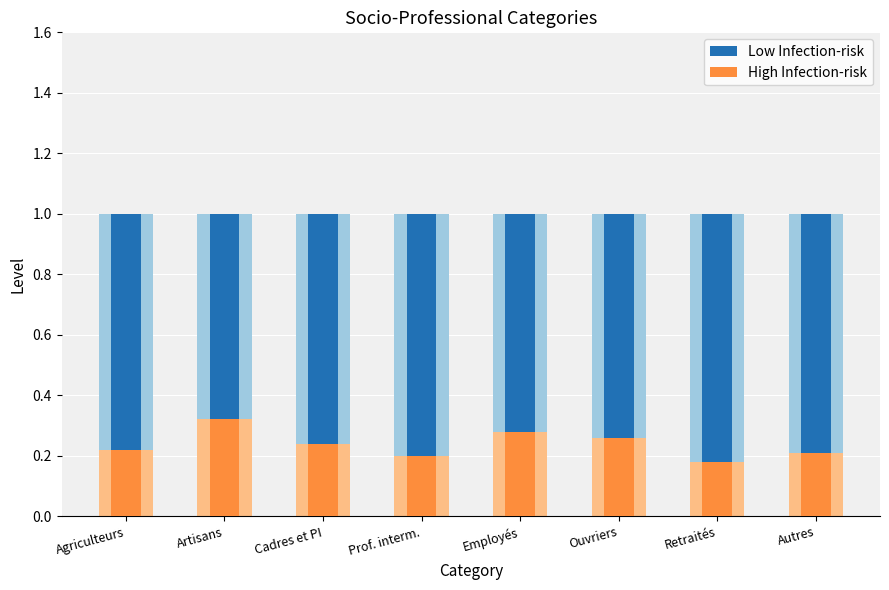

Reading right to left, extract all data points from this chart.

Low Infection-risk: 1.0	1.0	1.0	1.0	1.0	1.0	1.0	1.0
High Infection-risk: 0.2	0.2	0.3	0.3	0.2	0.2	0.3	0.2